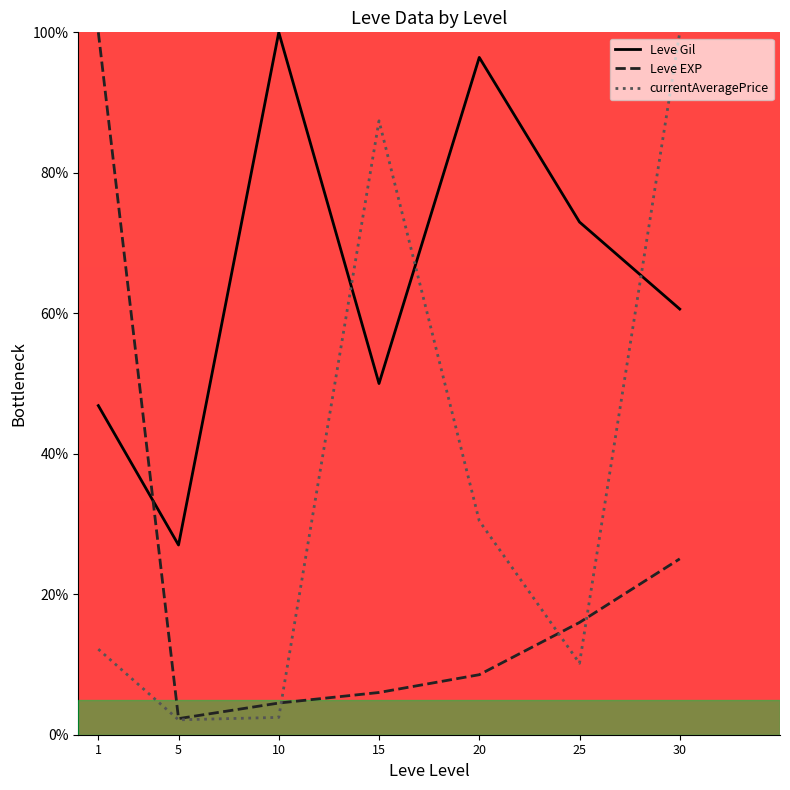

What is the difference between the highest and lowest values at 5?

24.9